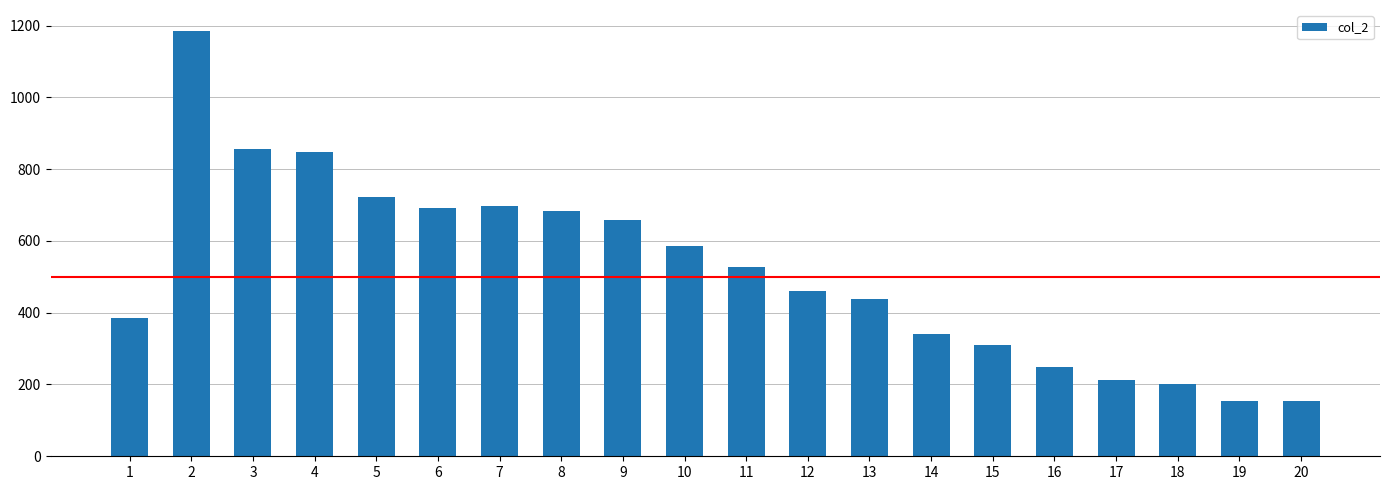

What is the change in value from 5 to 19?

-570